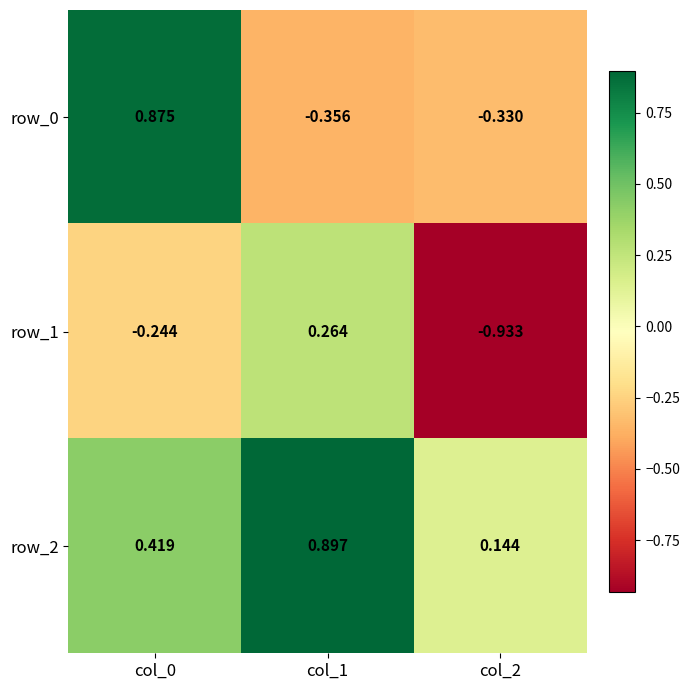

Rank the series by their maximum value, from highest to lowest.

row_2, row_0, row_1